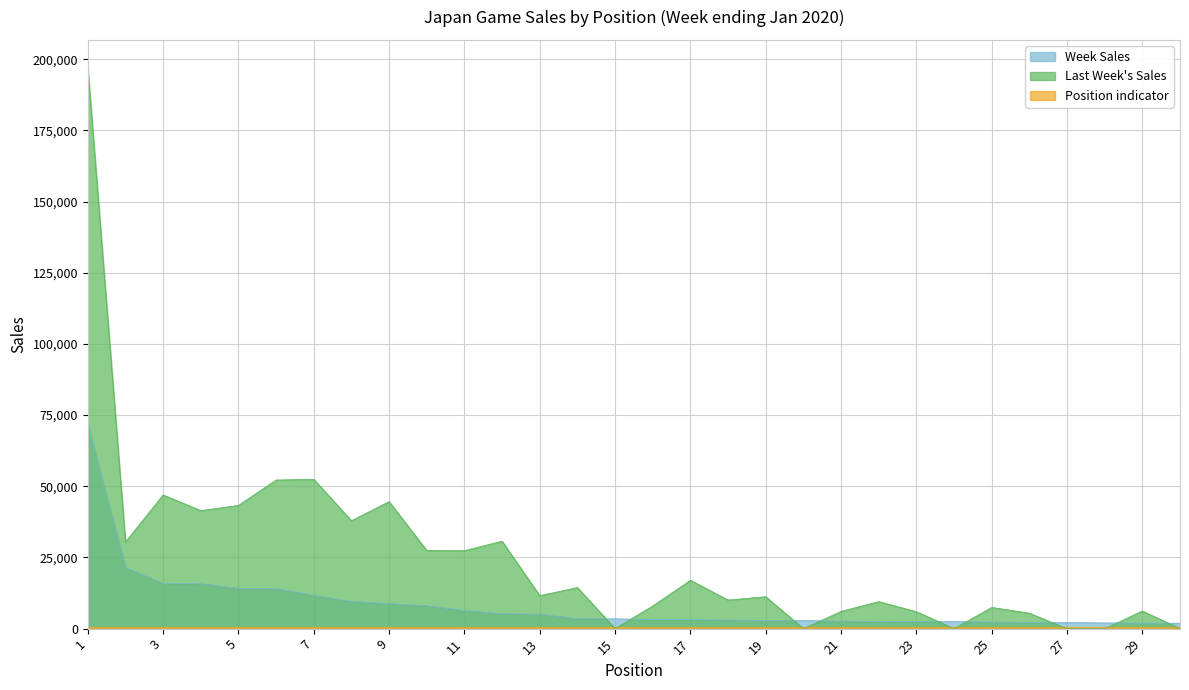

Reading left to right, what are all the values shown in this chart?

Week Sales: 1=71695	2=21498	3=15845	4=15757	5=14129	6=14100	7=11639	8=9560	9=8774	10=8055	11=6336	12=5233	13=5103	14=3440	15=3439	16=3183	17=3177	18=3020	19=2889	20=2856	21=2622	22=2550	23=2490	24=2439	25=2325	26=2192	27=2170	28=2009	29=1939	30=1911
Last Week's Sales: 1=196925	2=30432	3=46963	4=41455	5=43274	6=52195	7=52434	8=37903	9=44605	10=27455	11=27378	12=30705	13=11586	14=14441	15=0	16=7973	17=16984	18=10045	19=11208	20=0	21=6046	22=9486	23=5950	24=0	25=7444	26=5425	27=0	28=0	29=6186	30=0